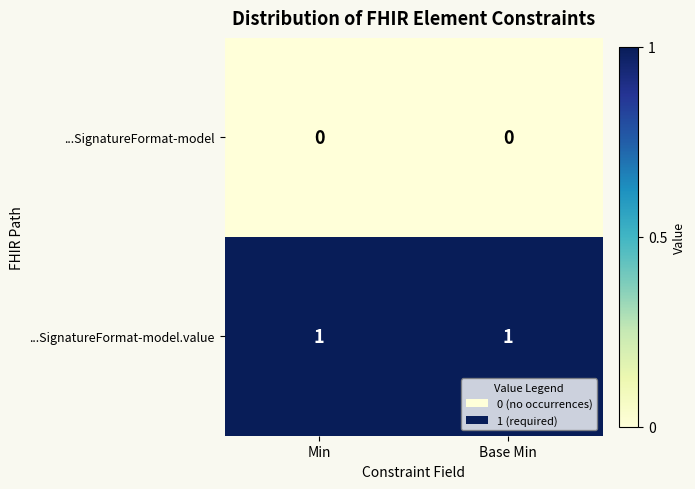

The ...SignatureFormat-model series shows 0 at Base Min. True or false?

True